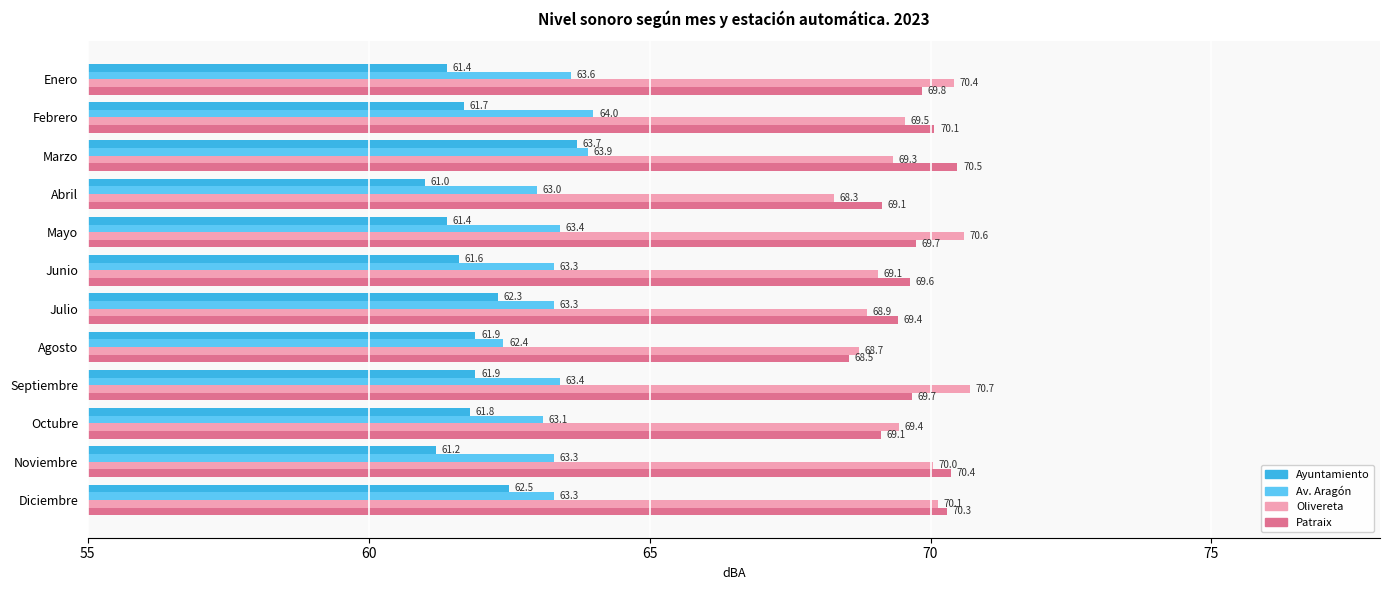

List the series in order of their peak value, highest first.

Olivereta, Patraix, Av. Aragón, Ayuntamiento